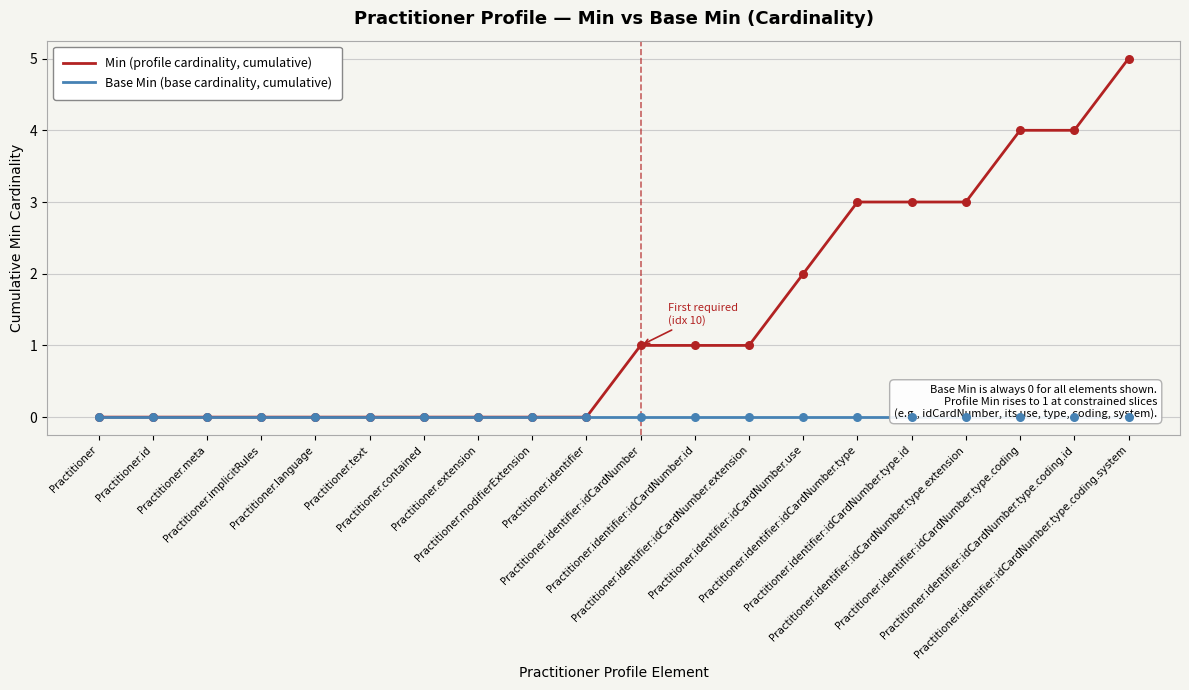

Is the value of Base Min (base cardinality, cumulative) at Practitioner.text greater than the value of Min (profile cardinality, cumulative) at Practitioner.identifier:idCardNumber.type.id?

No